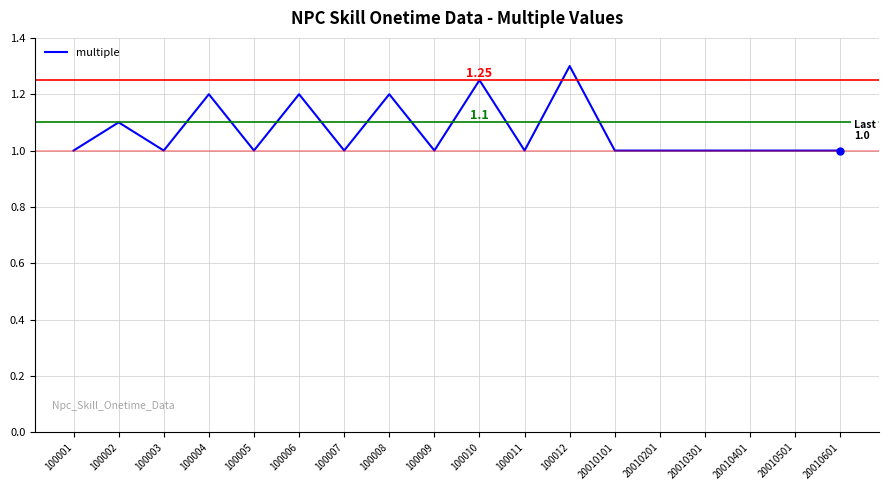

Which has a higher value, 100008 or 100011?

100008